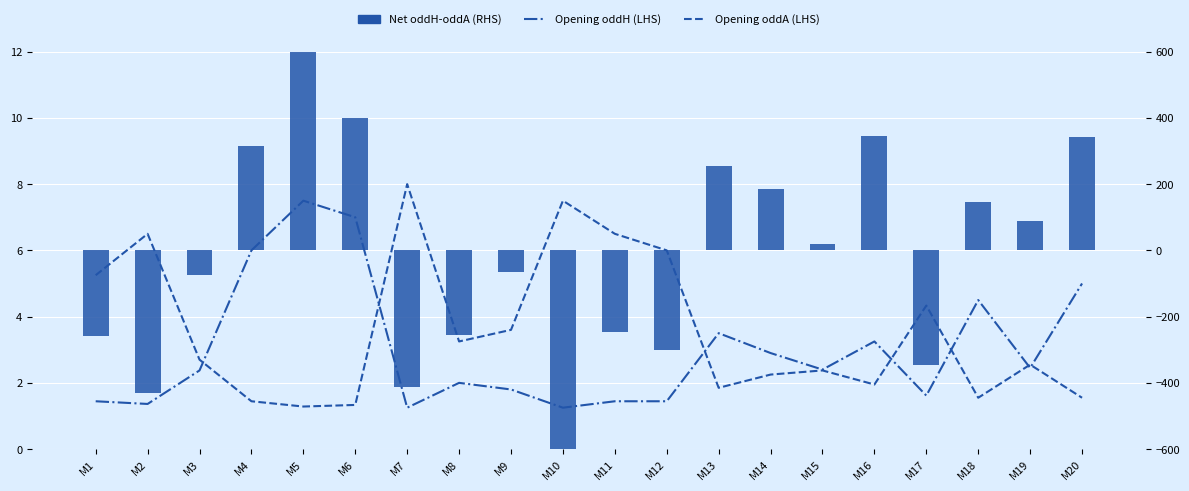

At how many categories does at least one series exceed 337?

4